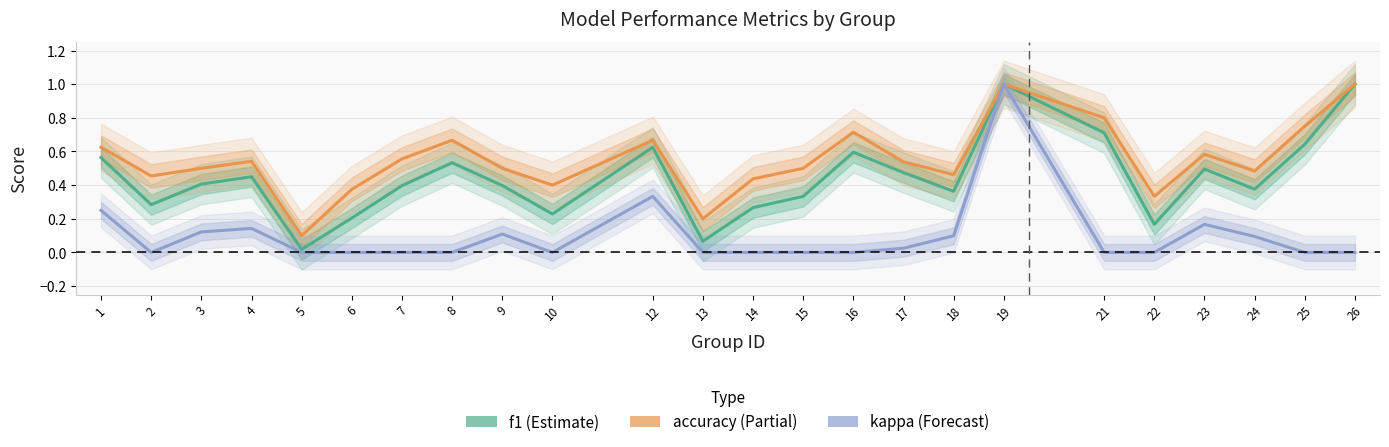

What is the highest value of the f1 series?

1.0